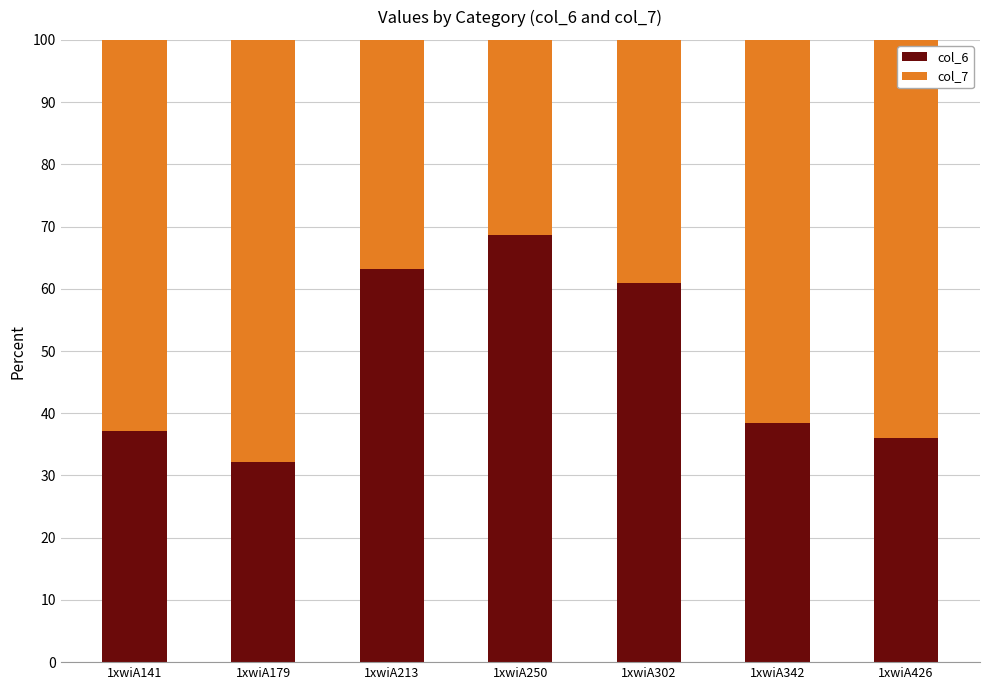

Is it true that col_6 equals 38.5 at 1xwiA342?

True